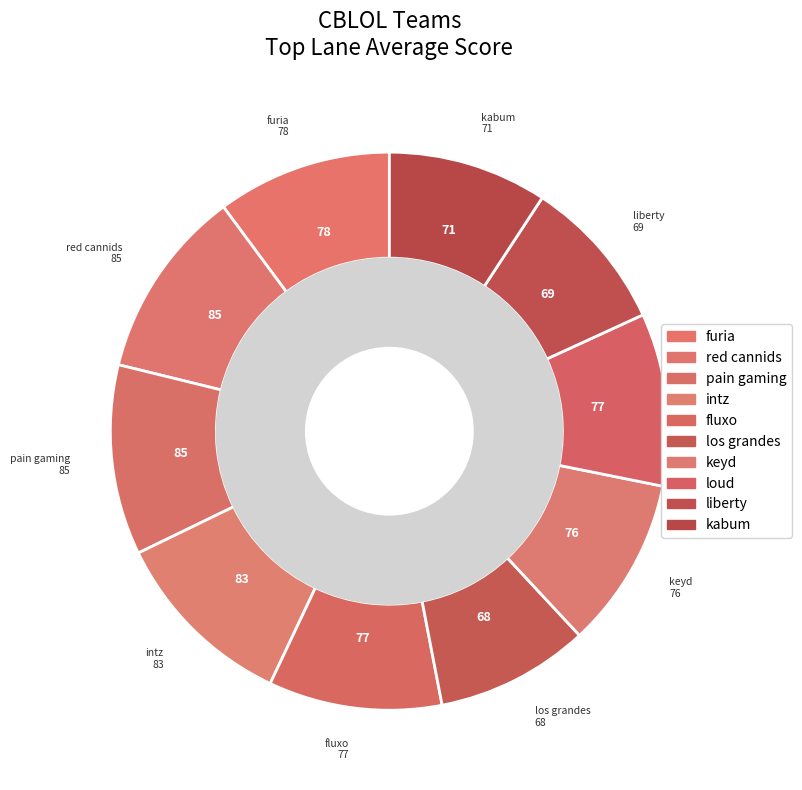

Which category has the biggest portion of the pie?

red cannids